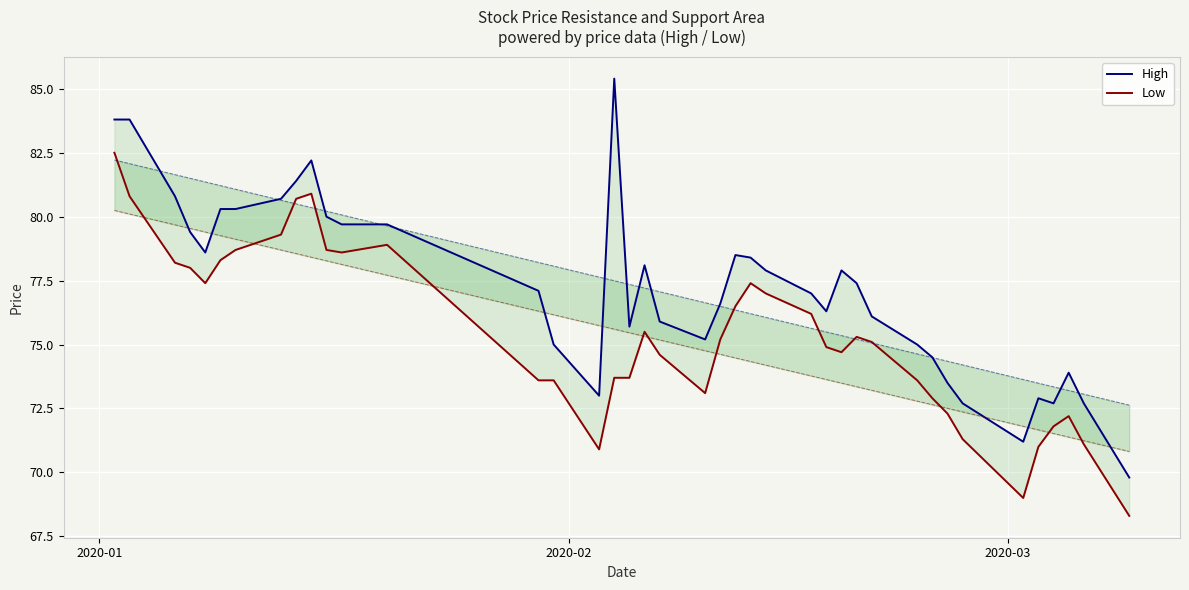

At 2020-03, list the series in order from largest to smallest.

High, Low